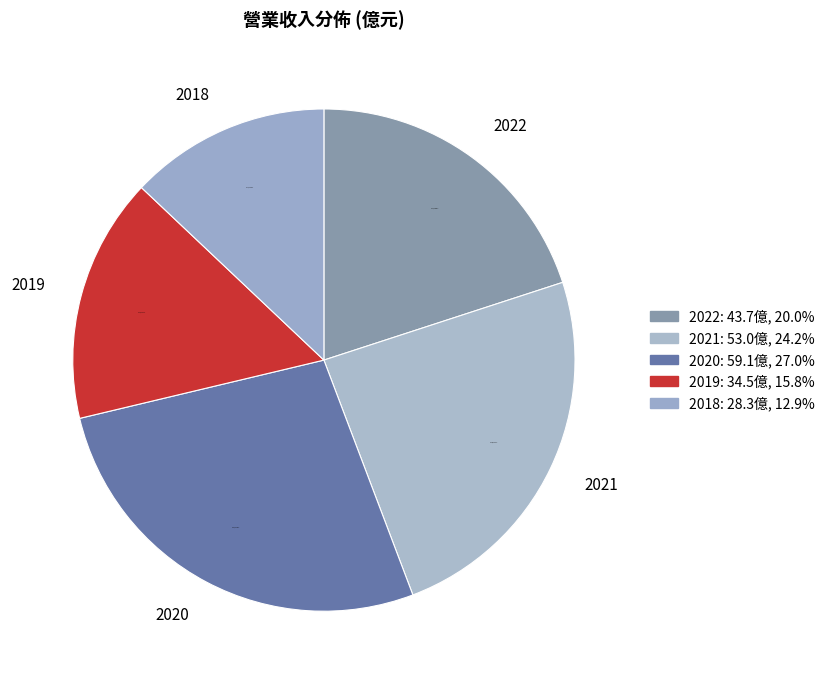

What percentage is the 2019 slice, to the nearest percent?

16%